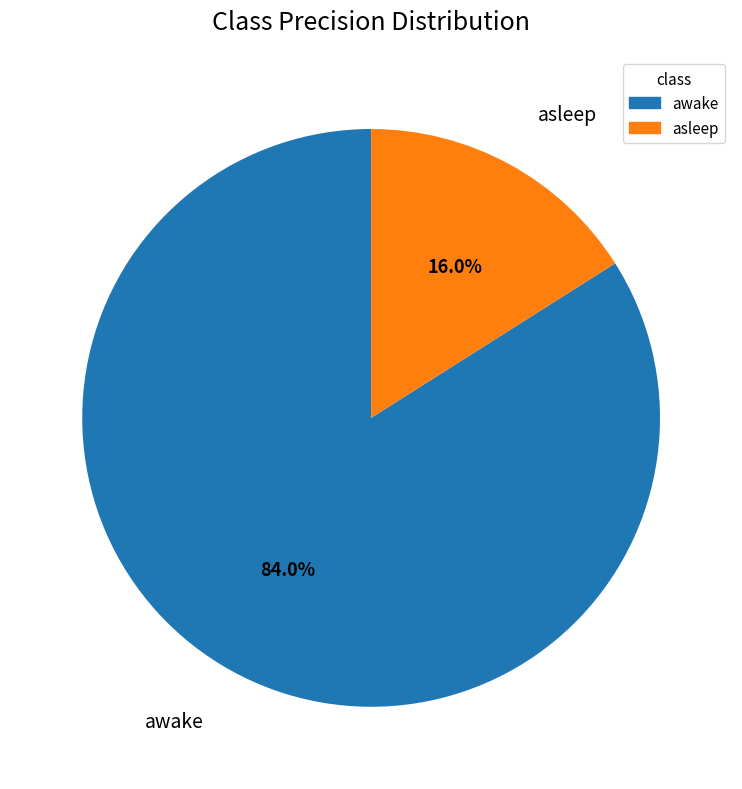

The awake slice represents 75% of the pie. True or false?

False